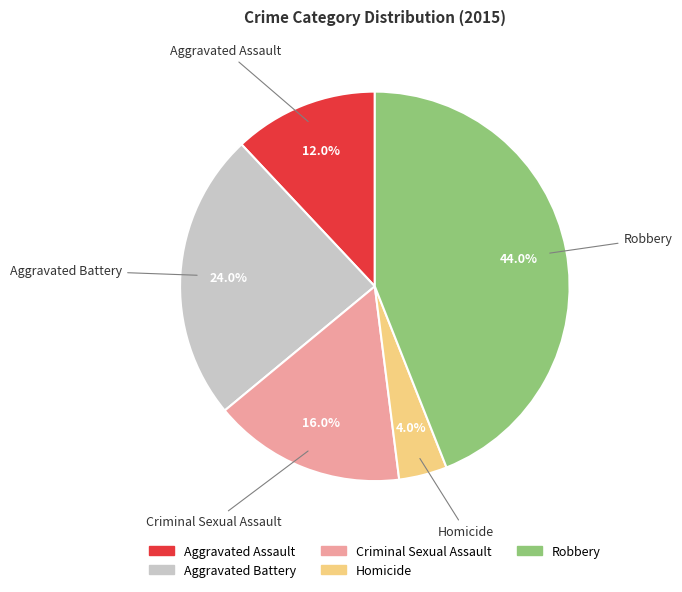

Rank the categories by value from lowest to highest.

Homicide, Aggravated Assault, Criminal Sexual Assault, Aggravated Battery, Robbery